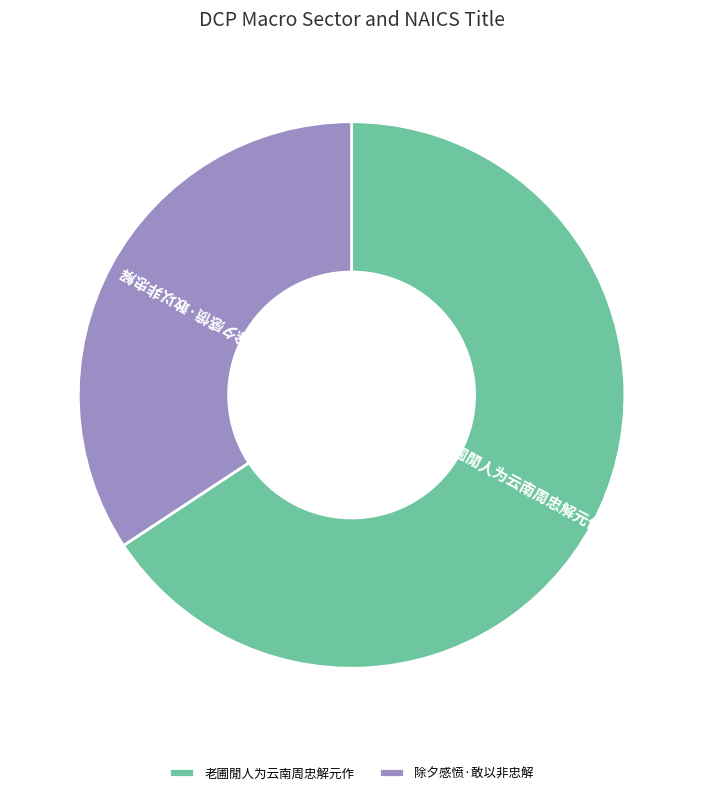

What is the largest slice in the pie chart?

老圃閒人为云南周忠解元作